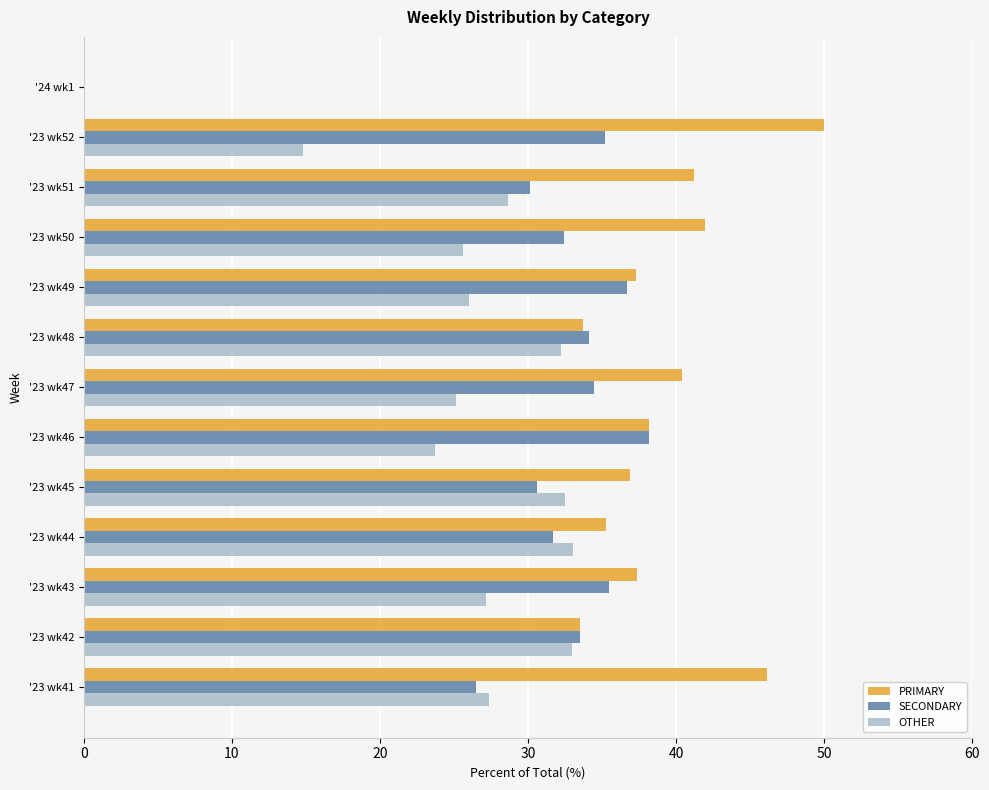

True or false: PRIMARY has a value of 68.9 at '23 wk50.

False